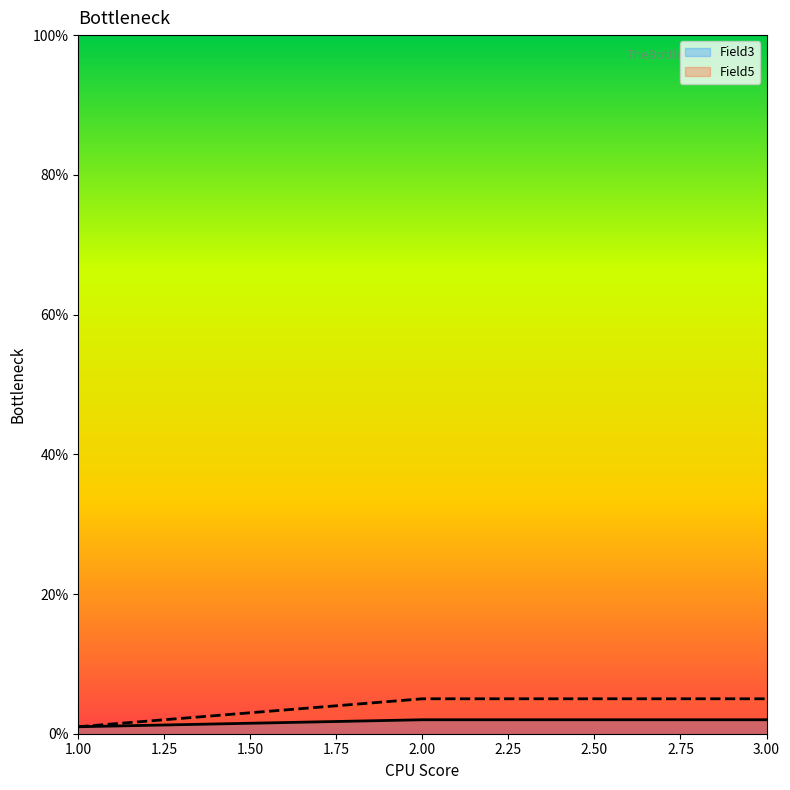

Rank the categories by Field5 value from lowest to highest.

1, 2, 3